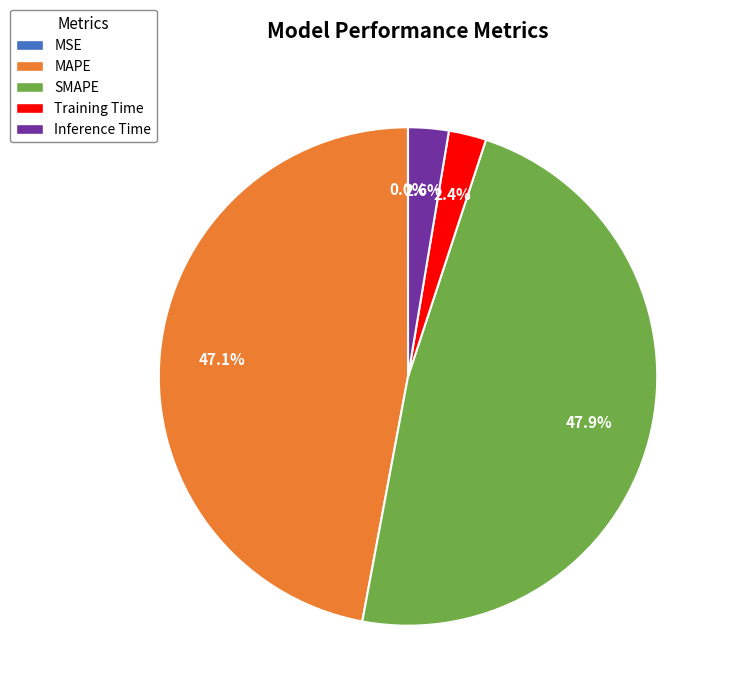

To the nearest percent, what is the combined percentage of SMAPE and Inference Time?

51%